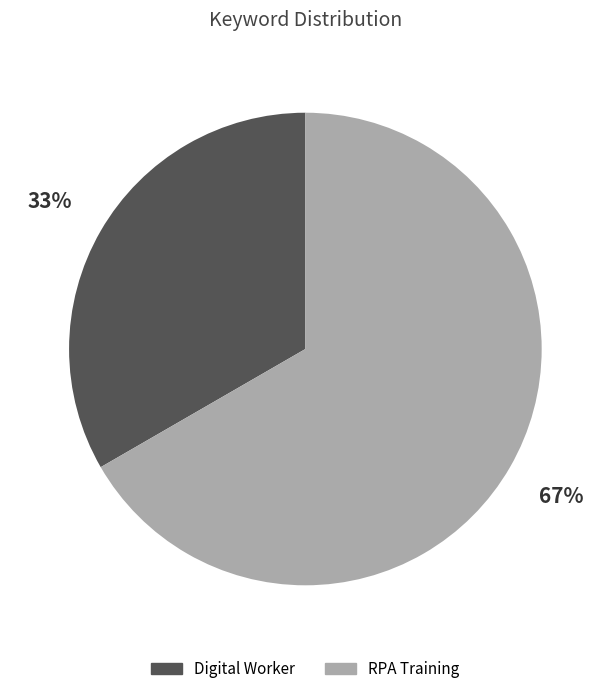

The Digital Worker slice represents 25% of the pie. True or false?

False